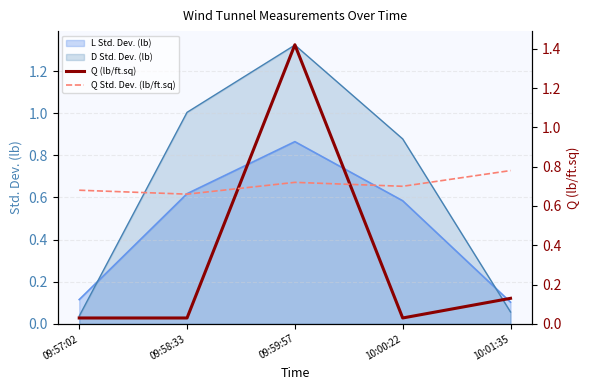

What is the label of the 1st point from the left?

09:57:02